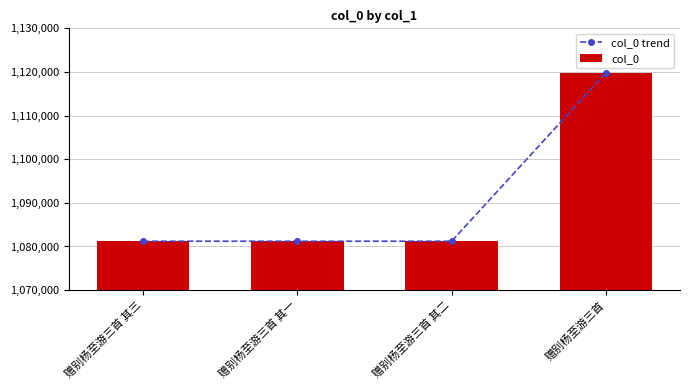

What is the maximum value for col_0?

1119825